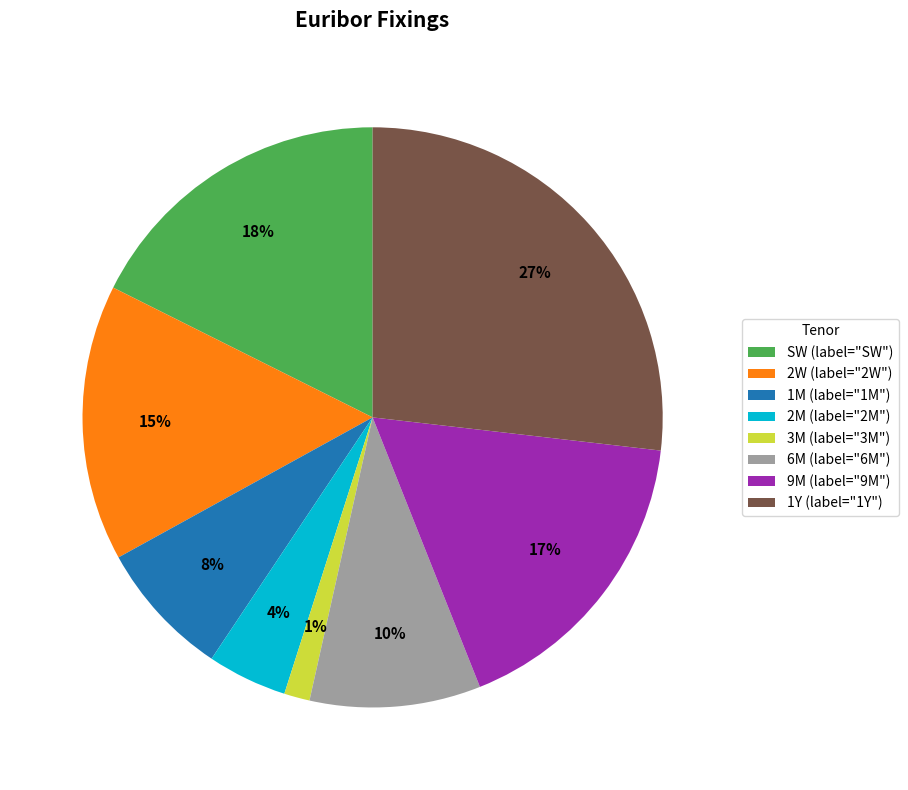

Is the sum of 3M and SW greater than half?

No